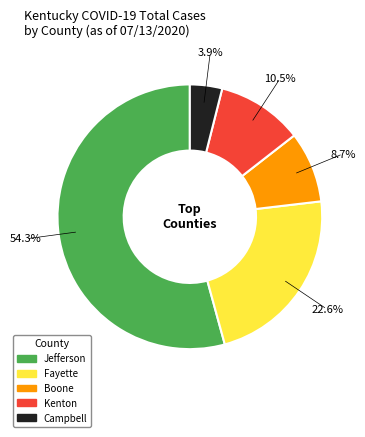

How many segments does this pie chart have?

5